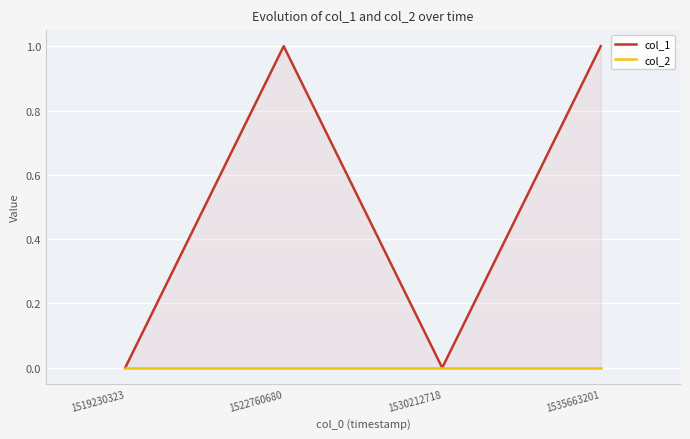

Rank the series by their average value, from lowest to highest.

col_2, col_1